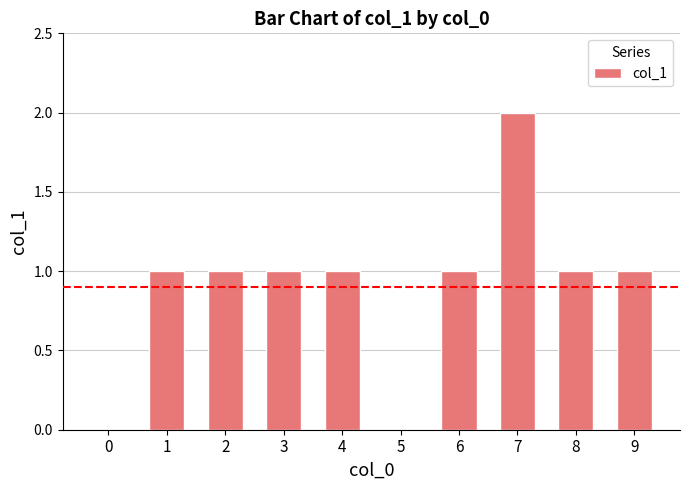

Count the values in the range 1 to 2.

8